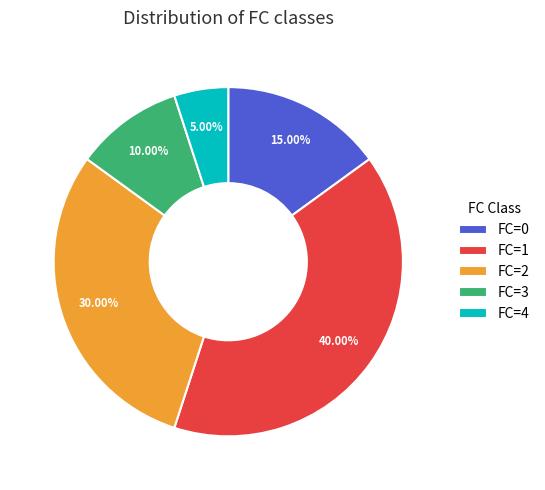

What is the largest slice in the pie chart?

FC=1